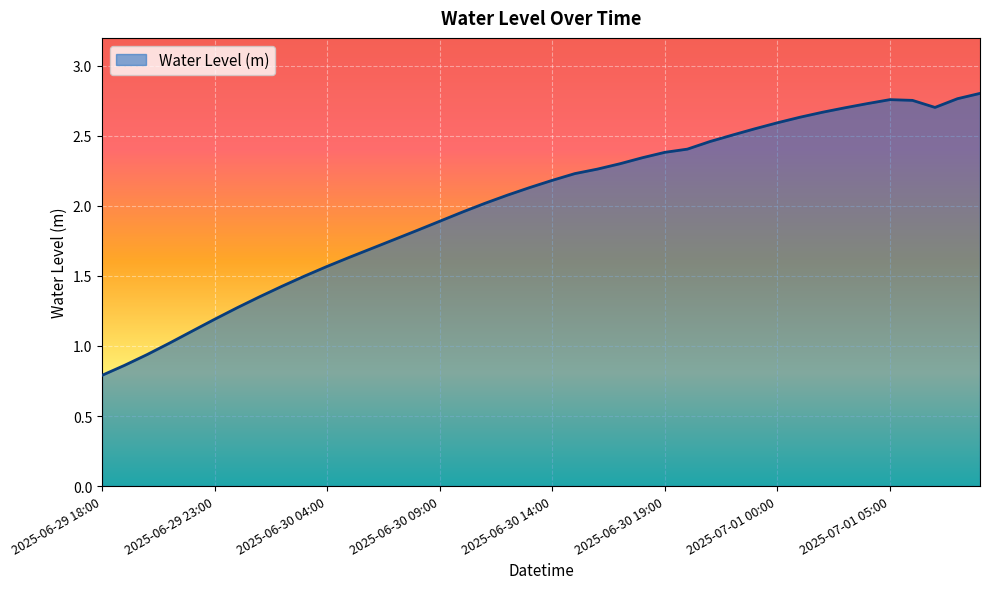

What is the minimum value shown in the chart?

0.8